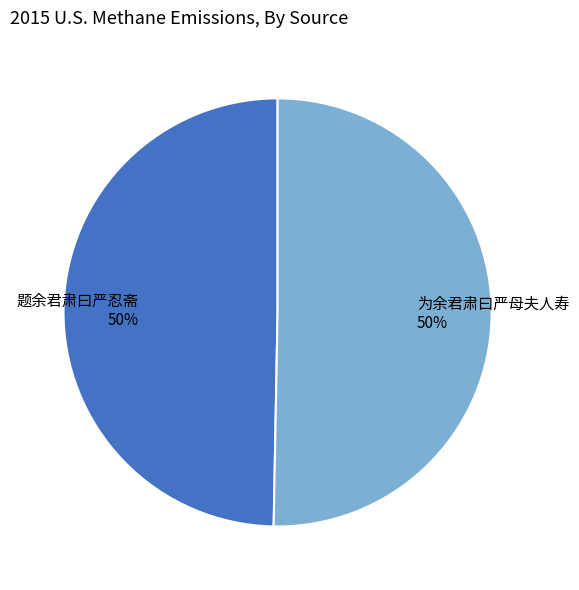

How many segments does this pie chart have?

2